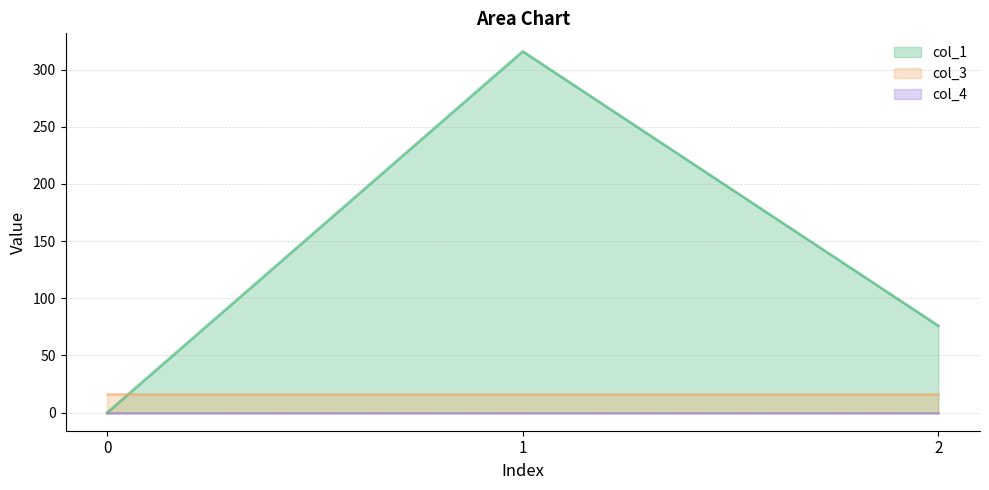

List the labels in order of col_4 value, smallest first.

0, 1, 2